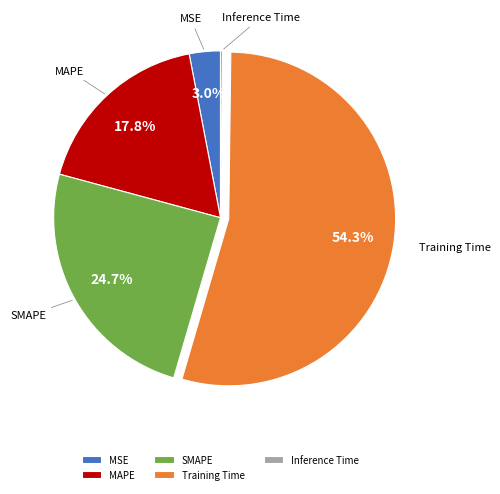

Does Training Time represent more than half of the total?

Yes